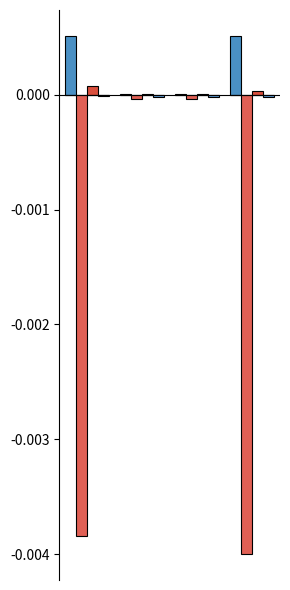

How many groups of bars are there?

4